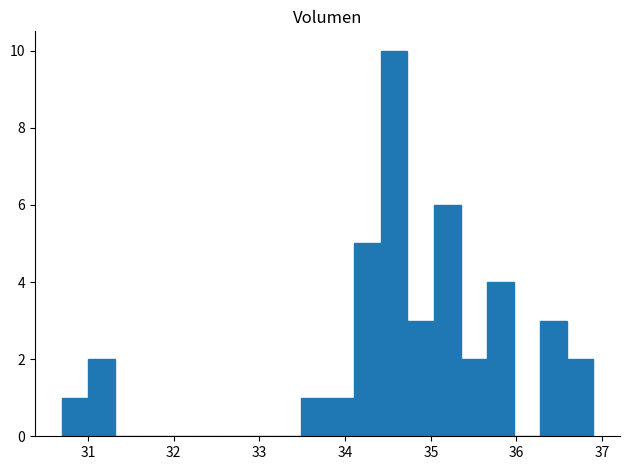

Read against the x-axis, roughly where is the centre of the tallest bar?

34.6